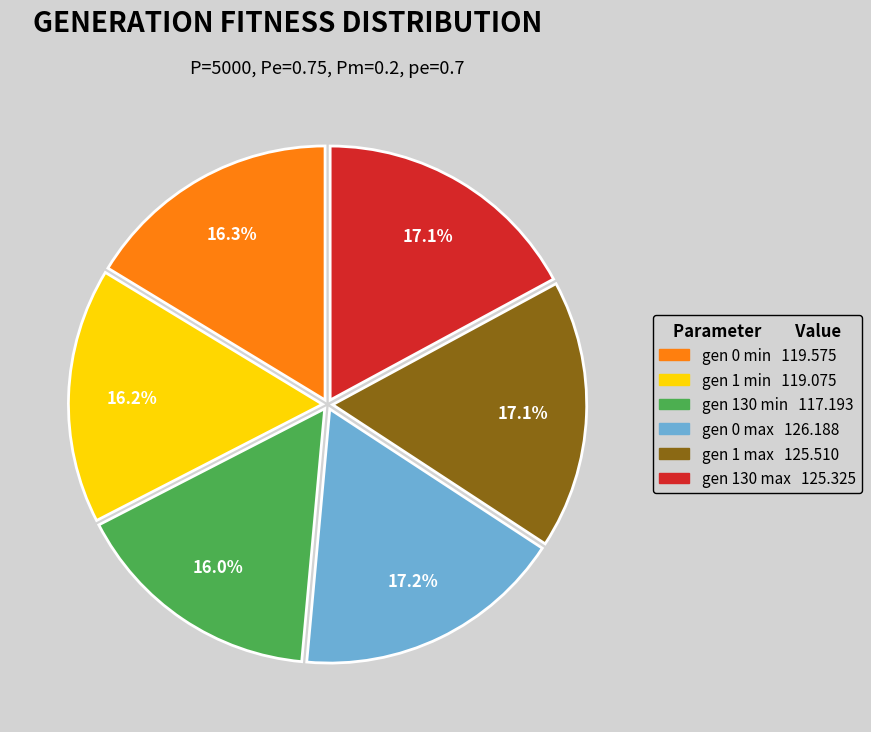

To the nearest percent, what is the difference between the largest and smallest slice percentages?

1%